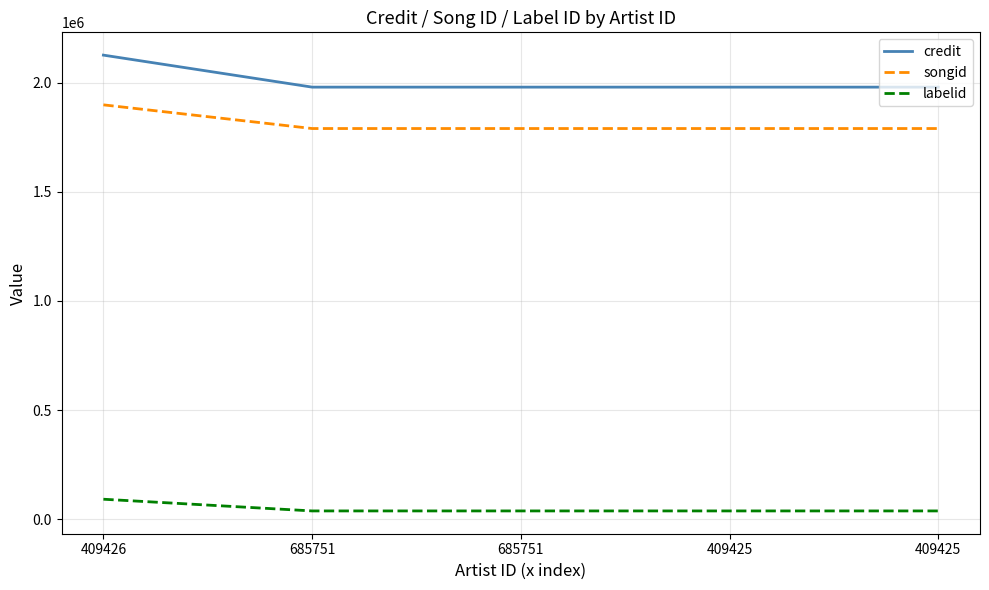

List the labels in order of labelid value, smallest first.

685751, 685751, 409425, 409425, 409426